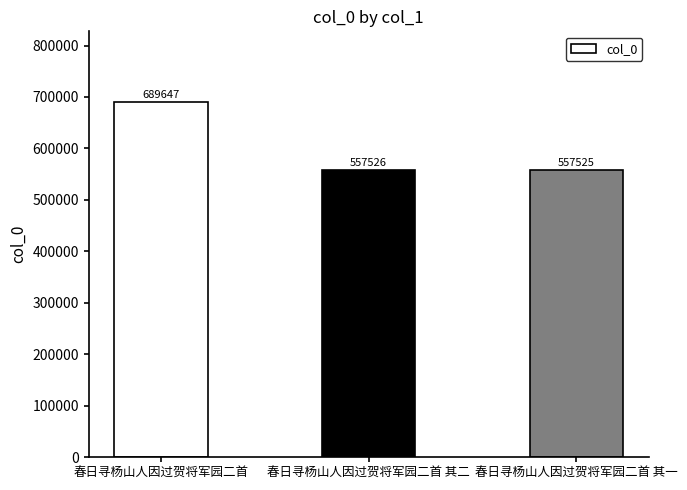

What is the smallest value displayed?

557525